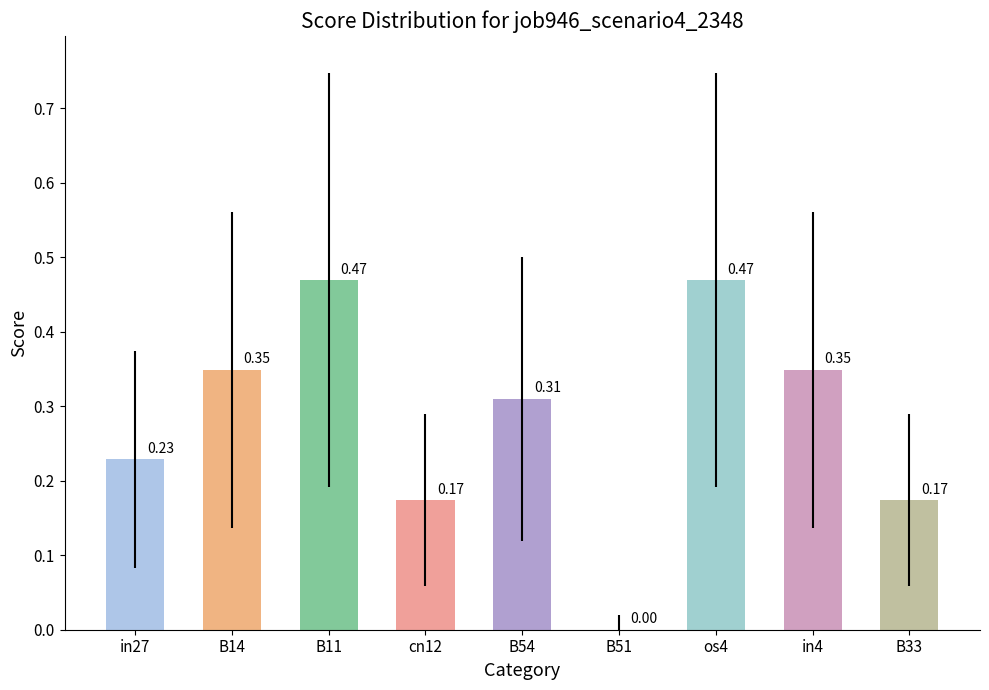

Which has a higher value, in27 or os4?

os4